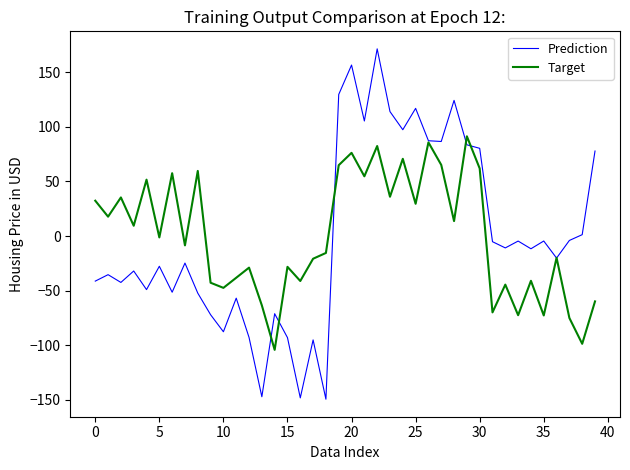

How many series are shown in this chart?

2